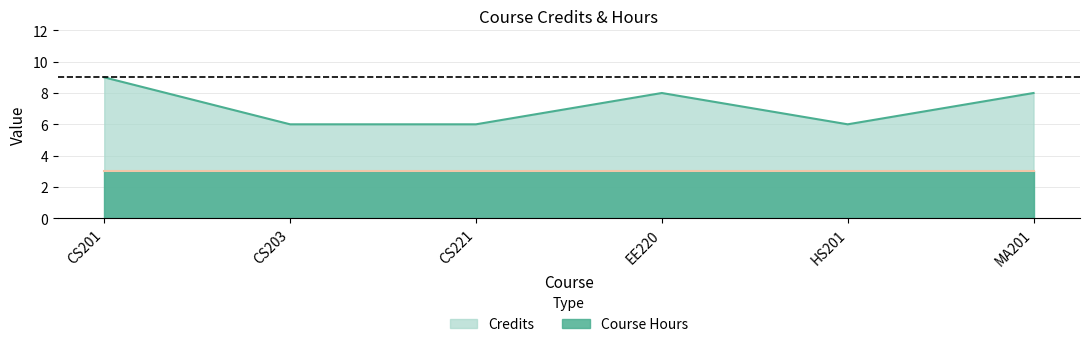

What is the label of the 6th point from the right?

CS201